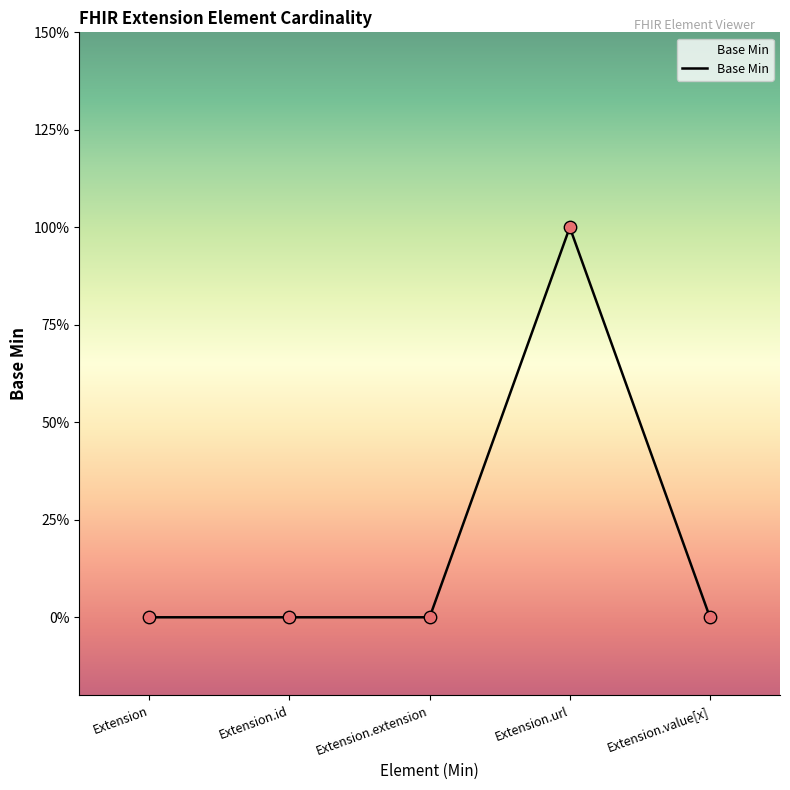

What is the change in value from Extension.id to Extension.url?

+1